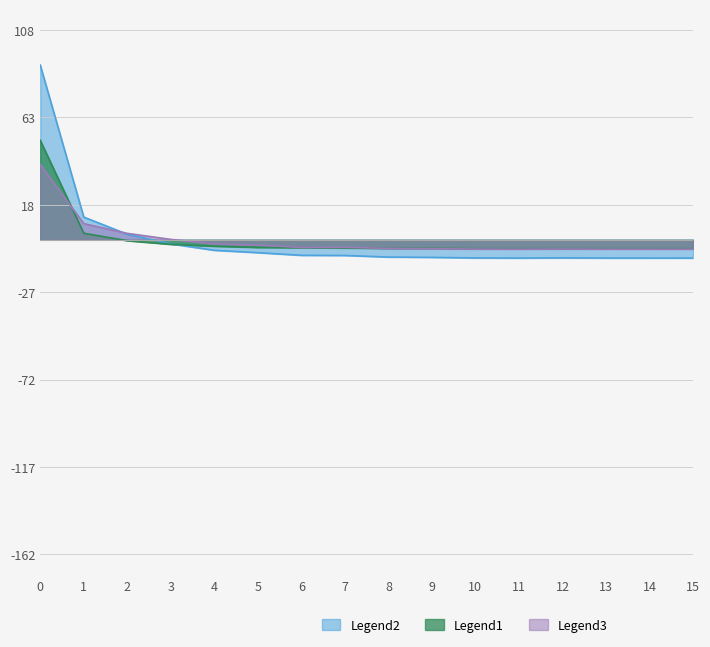

List the series in order of their peak value, lowest first.

Legend3, Legend1, Legend2